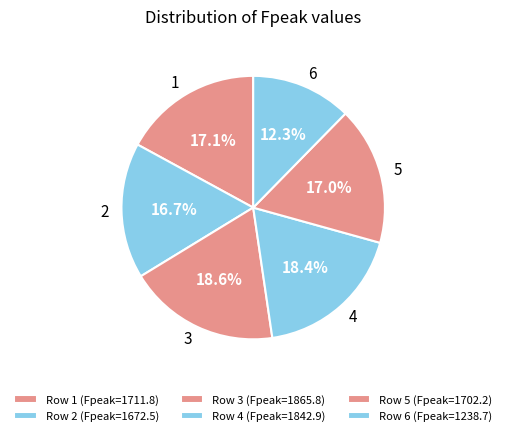

How much of the chart is everything except 5?

83.0%